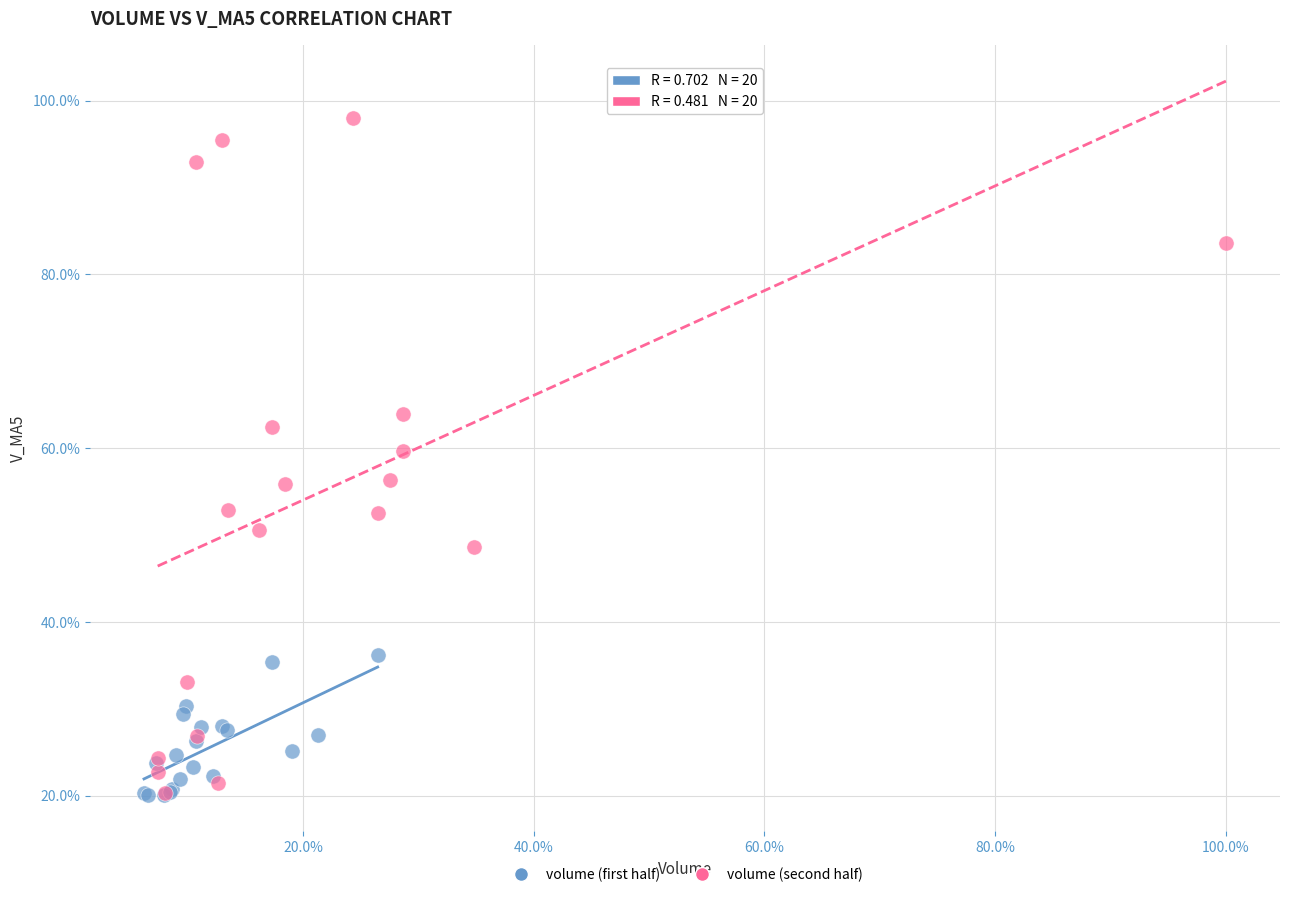

What are all the series names shown in the legend?

volume (first half), volume (second half)